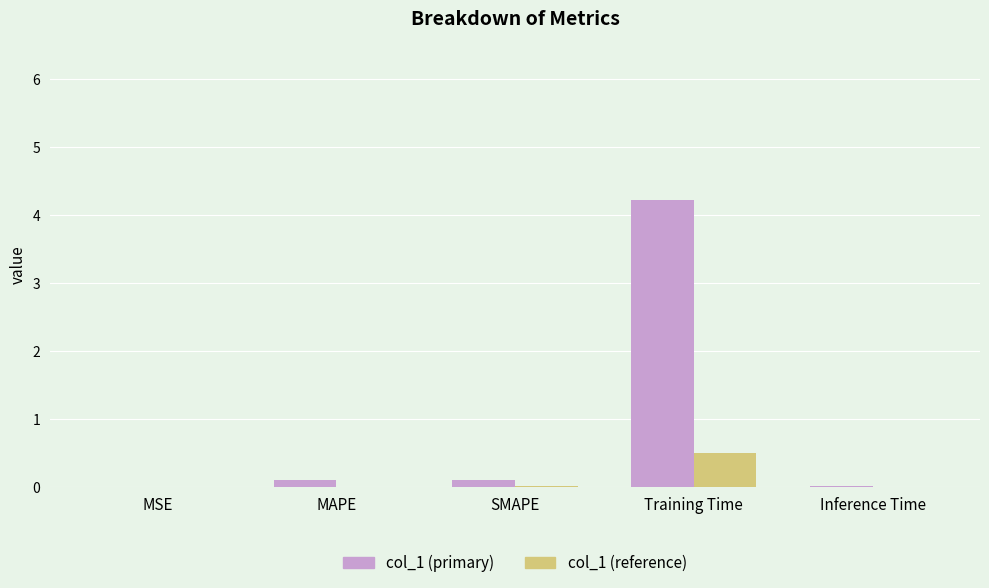

At which category is the sum across all series the highest?

Training Time